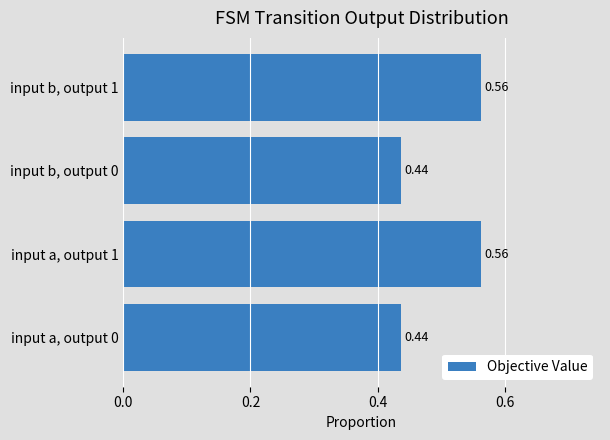

What is the sum of all values?

2.0